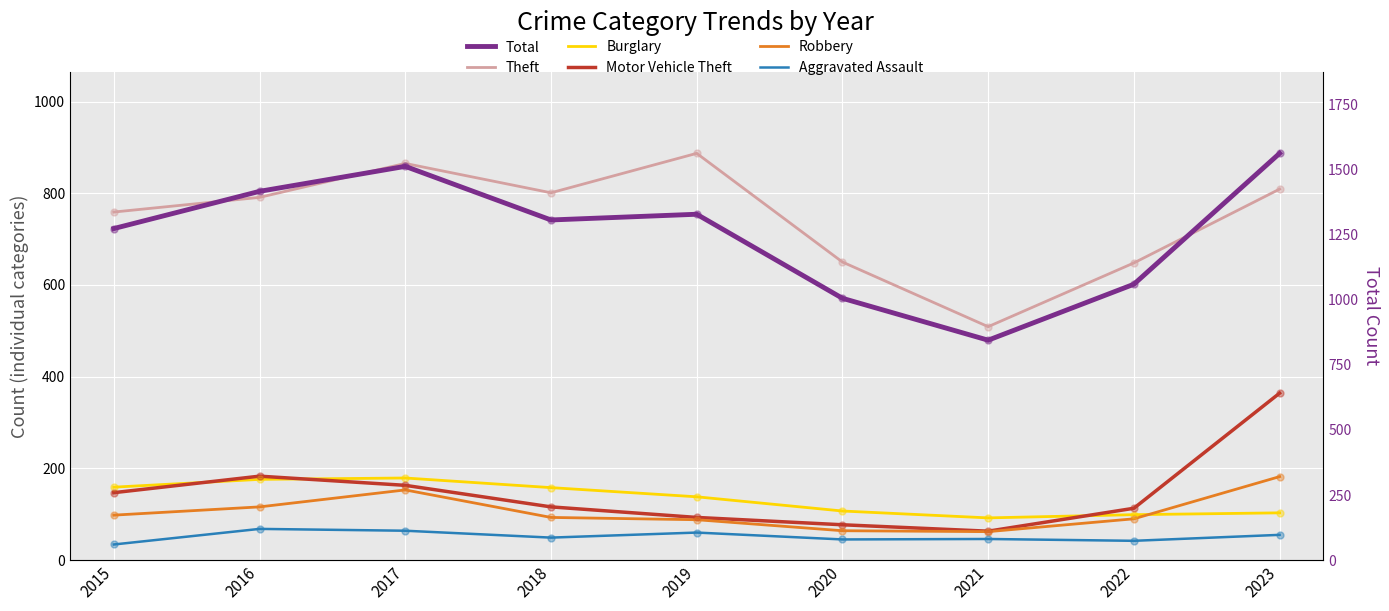

Which series reaches the maximum Y coordinate?

Total